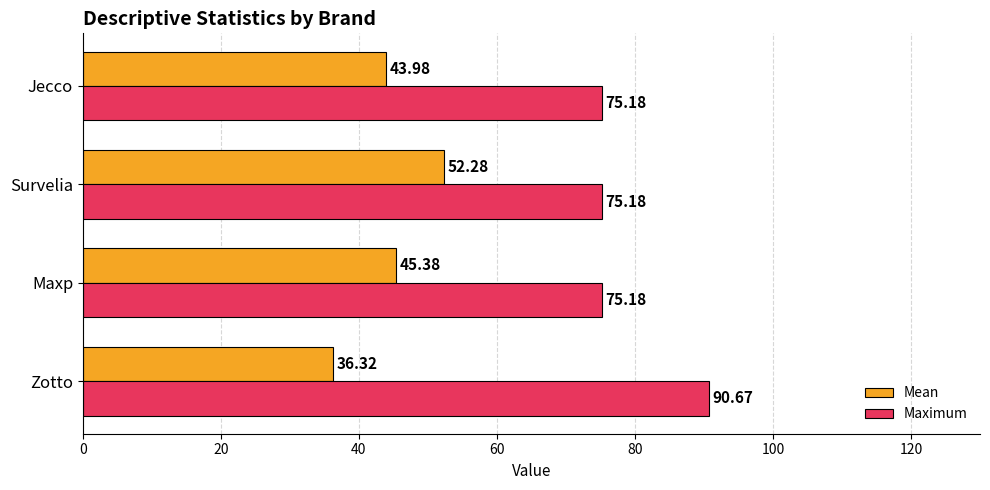

At which category is the sum across all series the highest?

Survelia